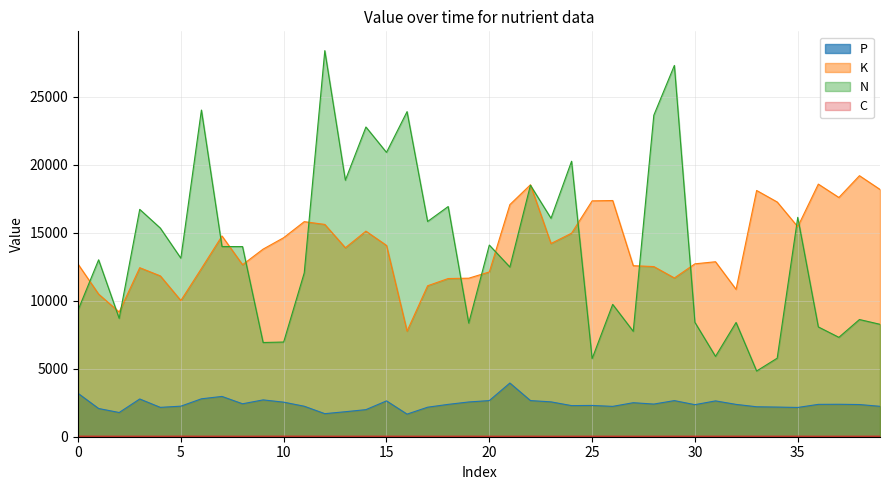

At which category is the sum across all series the highest?

12